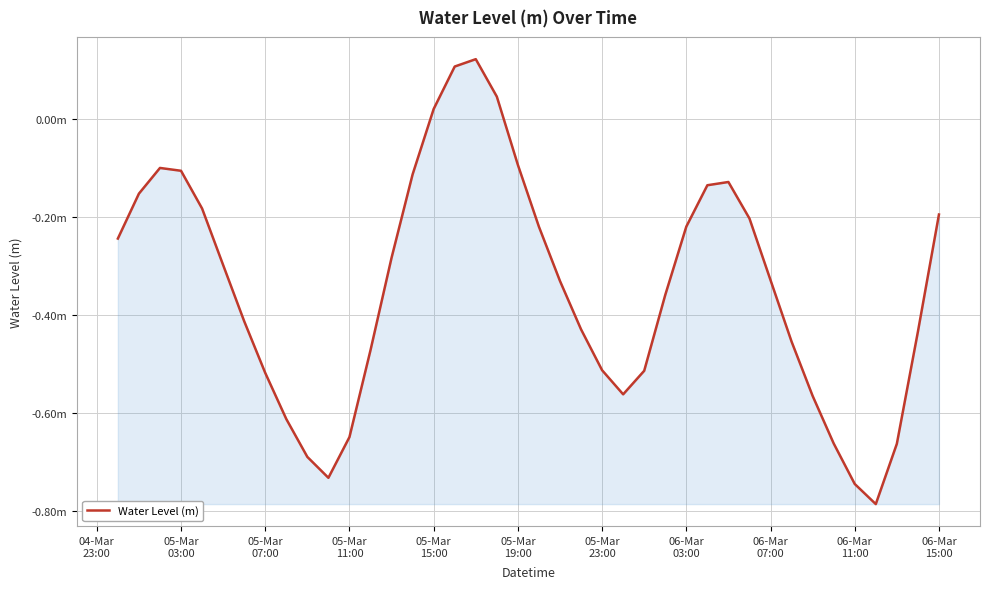

At which label does the data first exceed 0?

05-Mar
15:00